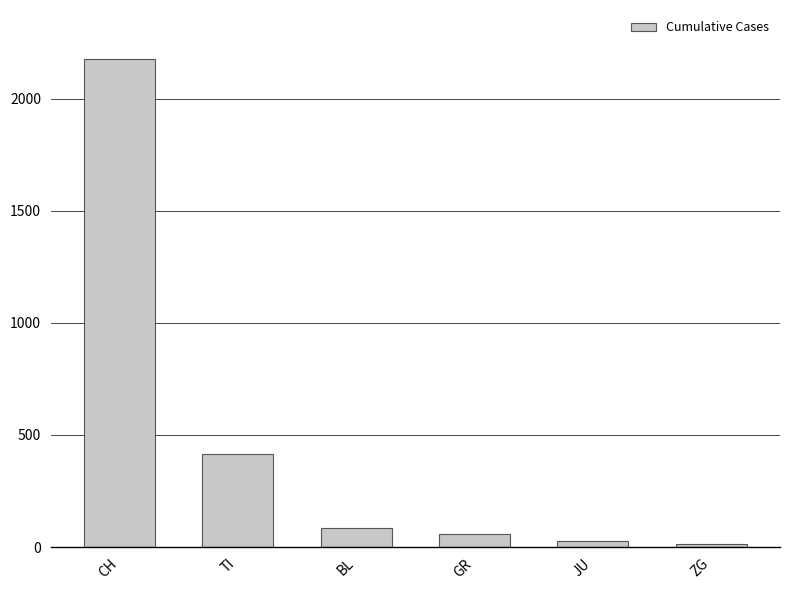

What is the label of the 3rd bar from the left?

BL